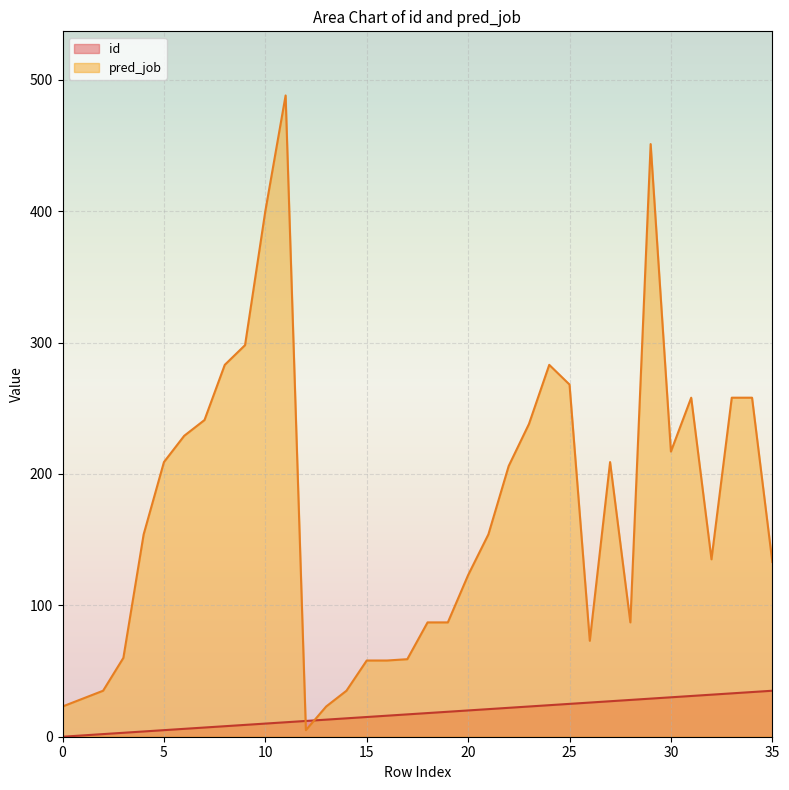

Reading left to right, transcribe all the data shown in this chart.

id: 0	1	2	3	4	5	6	7	8	9	10	11	12	13	14	15	16	17	18	19	20	21	22	23	24	25	26	27	28	29	30	31	32	33	34	35
pred_job: 23	29	35	60	154	209	229	241	283	298	400	488	5	23	35	58	58	59	87	87	123	154	206	238	283	268	73	209	87	451	217	258	135	258	258	133